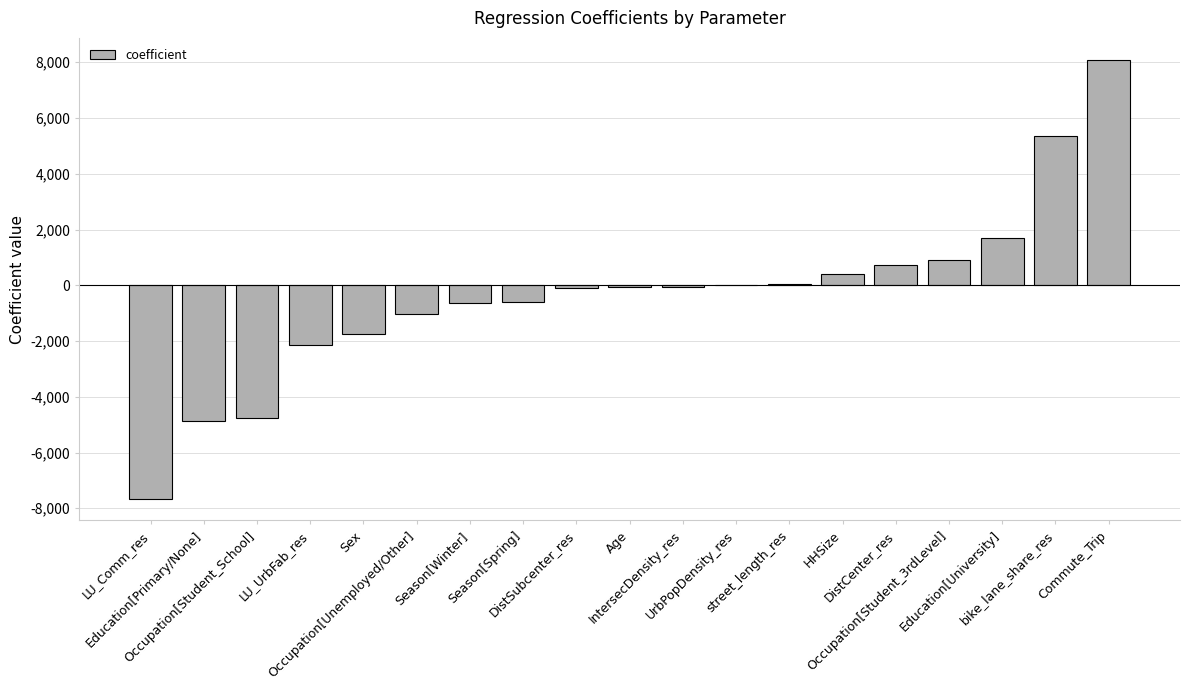

What is the maximum value shown in the chart?

8087.5